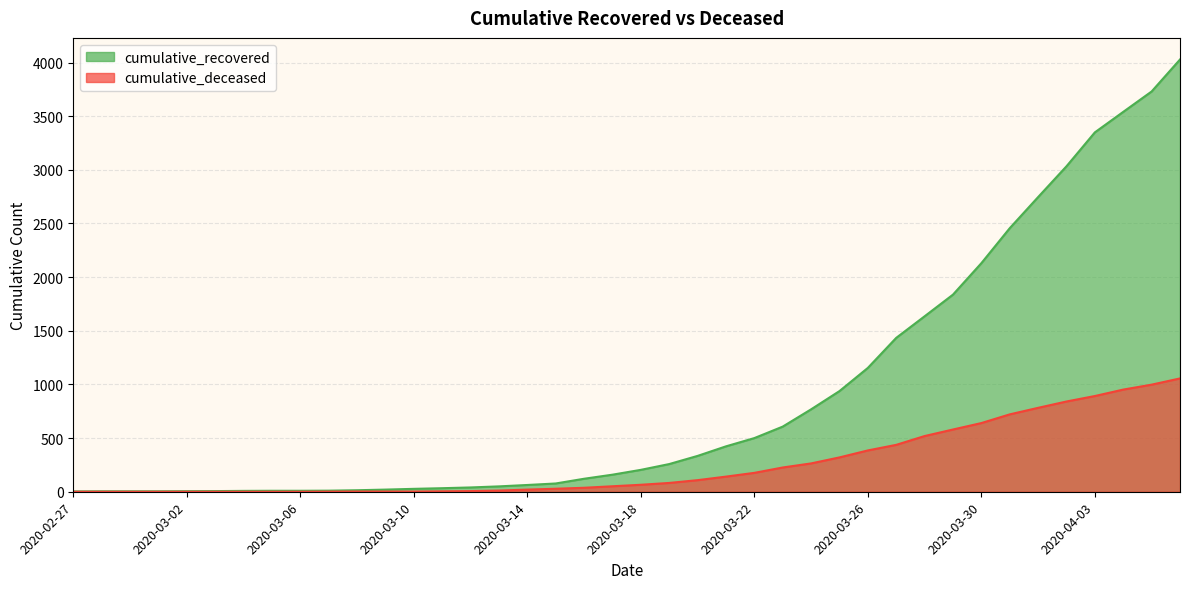

Reading left to right, what are all the values shown in this chart?

cumulative_recovered: 3	4	4	4	5	6	8	9	9	10	14	20	27	33	40	50	63	77	121	159	204	258	334	423	500	607	768	938	1154	1434	1635	1837	2130	2456	2746	3033	3349	3540	3730	4028
cumulative_deceased: 0	0	0	0	0	0	0	0	0	1	2	2	2	4	6	11	20	28	37	51	65	82	108	141	176	226	264	320	385	437	519	580	640	721	782	841	892	952	998	1056